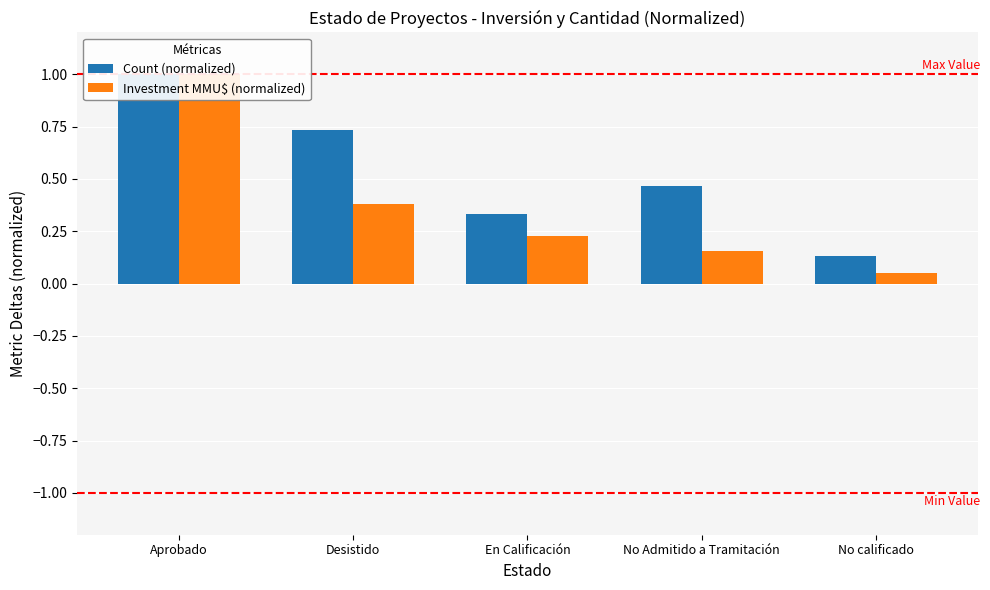

What is the sum of the Count (normalized) values at Aprobado and Desistido?

1.7